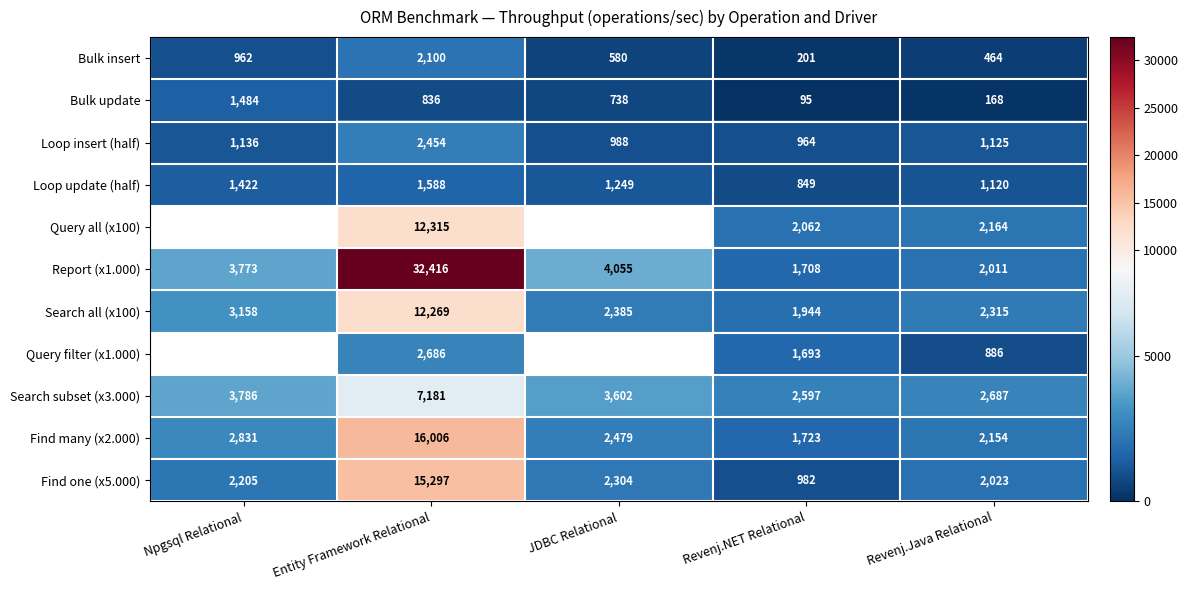

Read the Bulk insert value at Npgsql Relational.

962